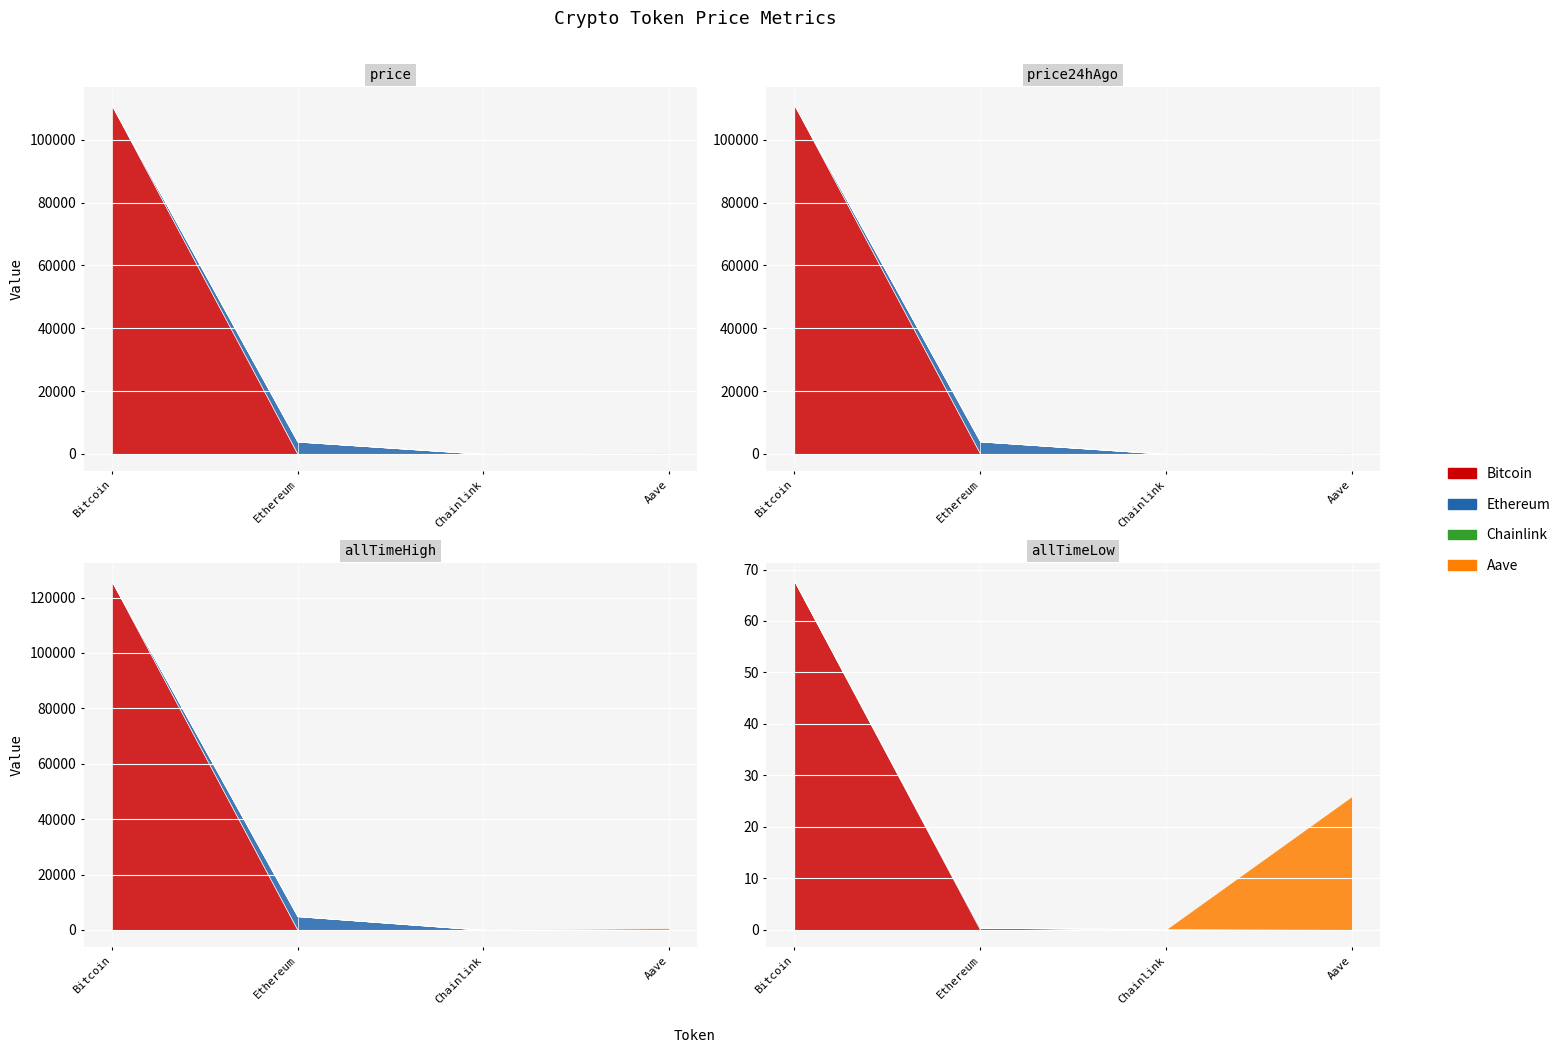

At Ethereum, list the series in order from largest to smallest.

allTimeHigh, price24hAgo, price, allTimeLow